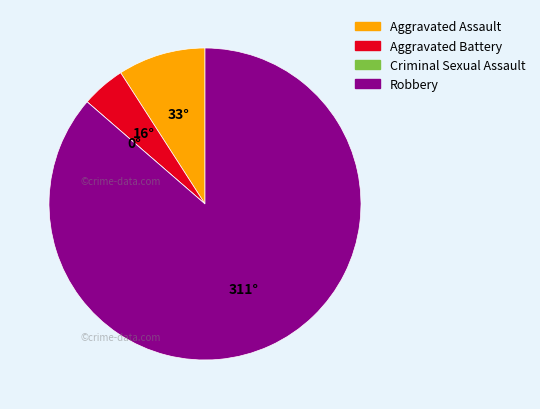

Is it true that Robbery is 86% of the pie?

True